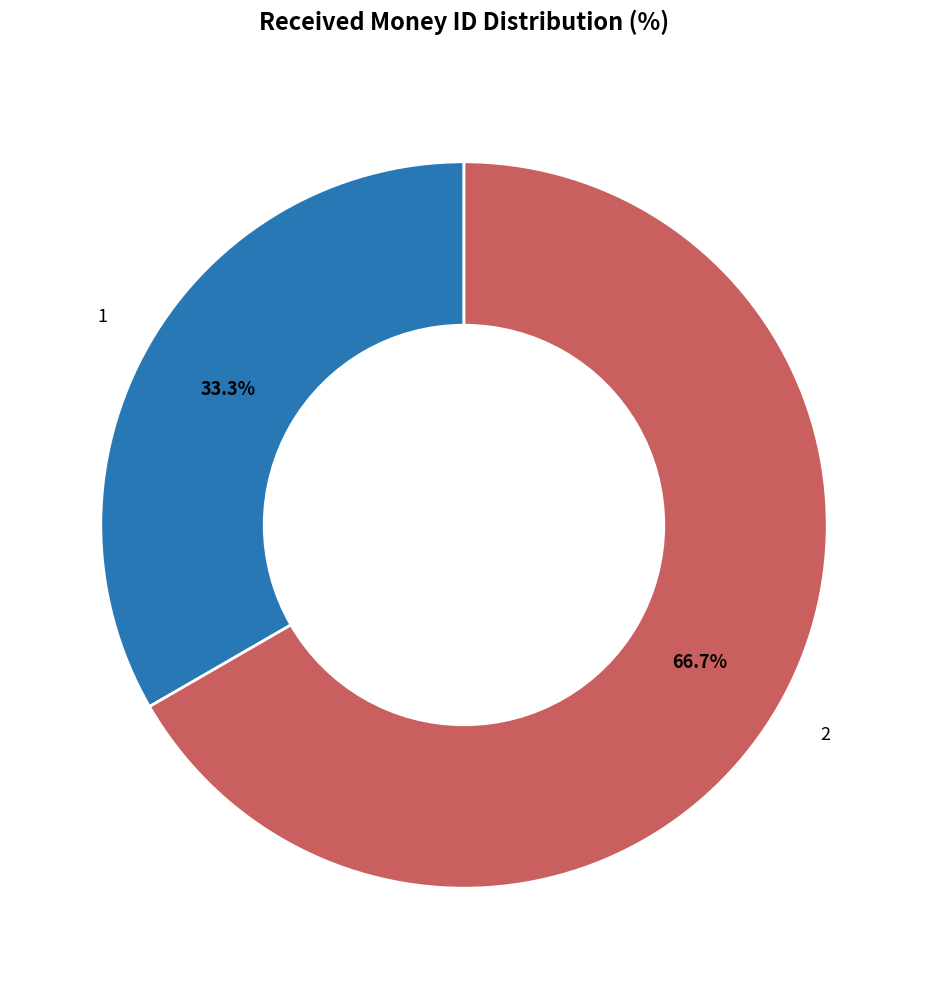

To the nearest percent, what is the difference between the 1 and 2 slice percentages?

33%